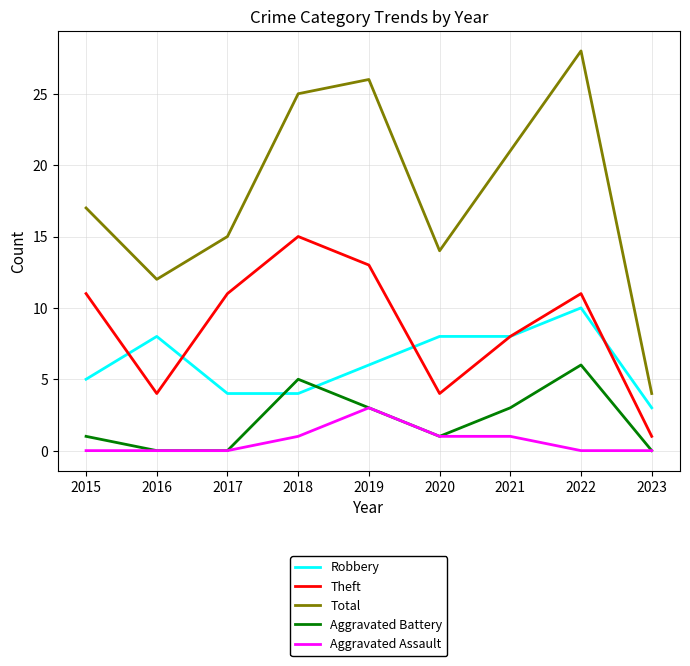

Reading left to right, what are all the values shown in this chart?

Robbery: 5	8	4	4	6	8	8	10	3
Theft: 11	4	11	15	13	4	8	11	1
Total: 17	12	15	25	26	14	21	28	4
Aggravated Battery: 1	0	0	5	3	1	3	6	0
Aggravated Assault: 0	0	0	1	3	1	1	0	0